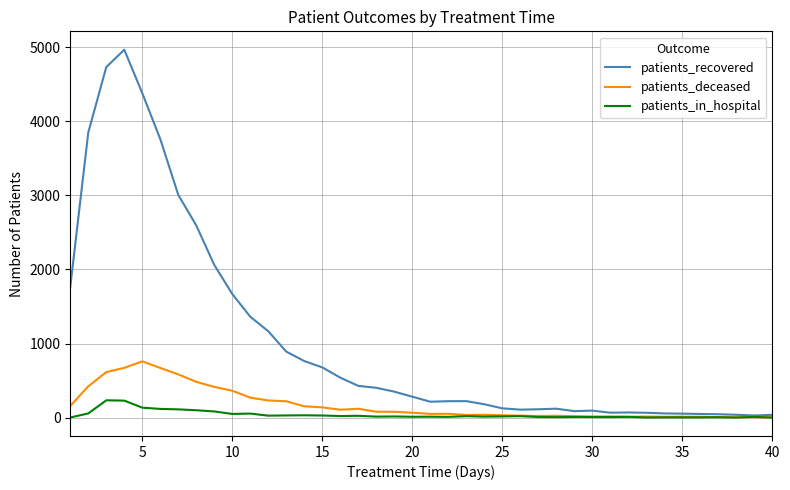

What is the maximum value for patients_in_hospital?

234